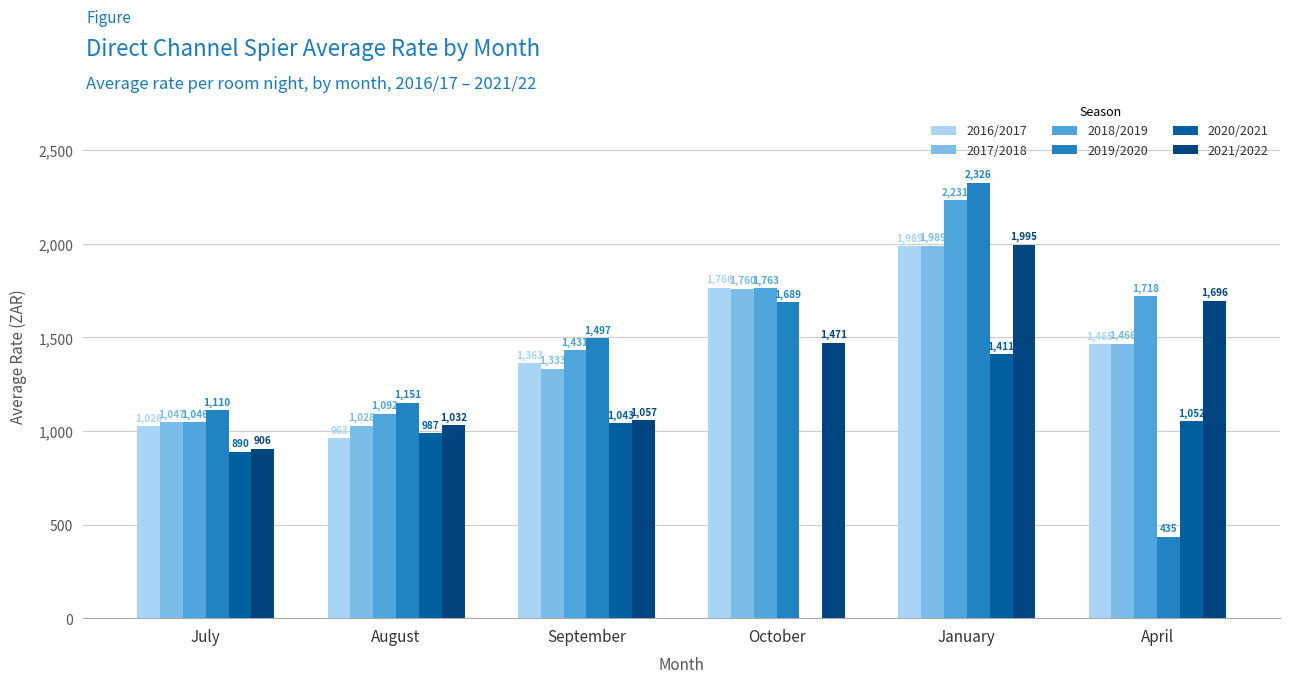

The 2018/2019 series shows 1718.4 at April. True or false?

True